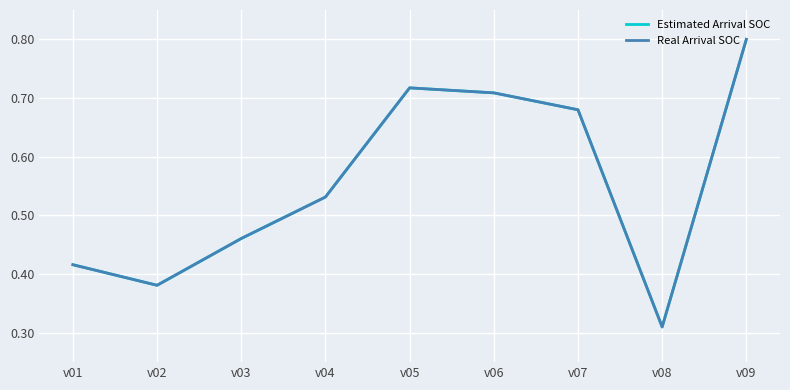

Does the chart display data point markers on the line(s)?

No